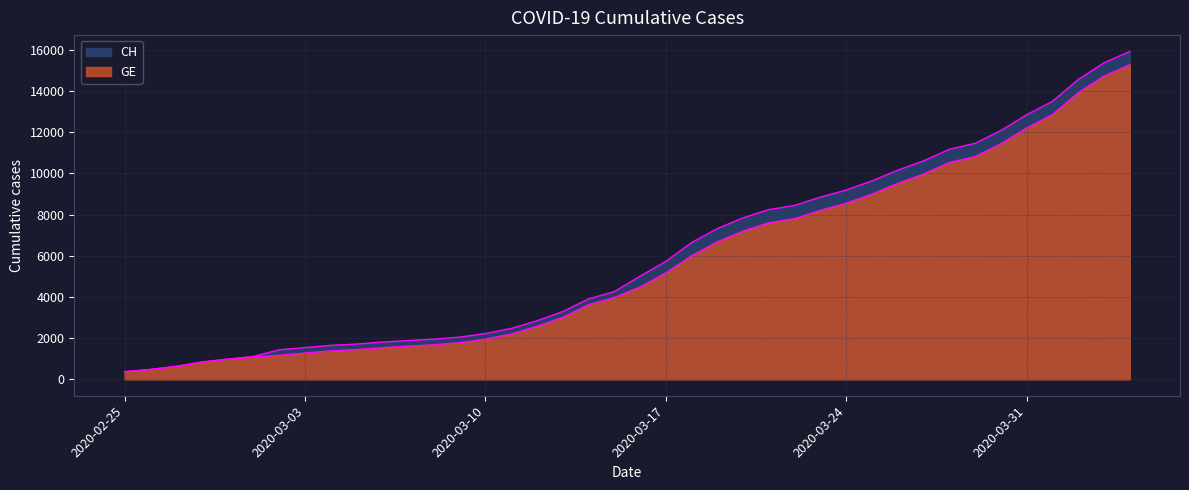

List the labels in order of GE value, smallest first.

2020-02-25, 2020-02-26, 2020-02-27, 2020-02-28, 2020-02-29, 2020-03-01, 2020-03-02, 2020-03-03, 2020-03-04, 2020-03-05, 2020-03-06, 2020-03-07, 2020-03-08, 2020-03-09, 2020-03-10, 2020-03-11, 2020-03-12, 2020-03-13, 2020-03-14, 2020-03-15, 2020-03-16, 2020-03-17, 2020-03-18, 2020-03-19, 2020-03-20, 2020-03-21, 2020-03-22, 2020-03-23, 2020-03-24, 2020-03-25, 2020-03-26, 2020-03-27, 2020-03-28, 2020-03-29, 2020-03-30, 2020-03-31, 2020-04-01, 2020-04-02, 2020-04-03, 2020-04-04